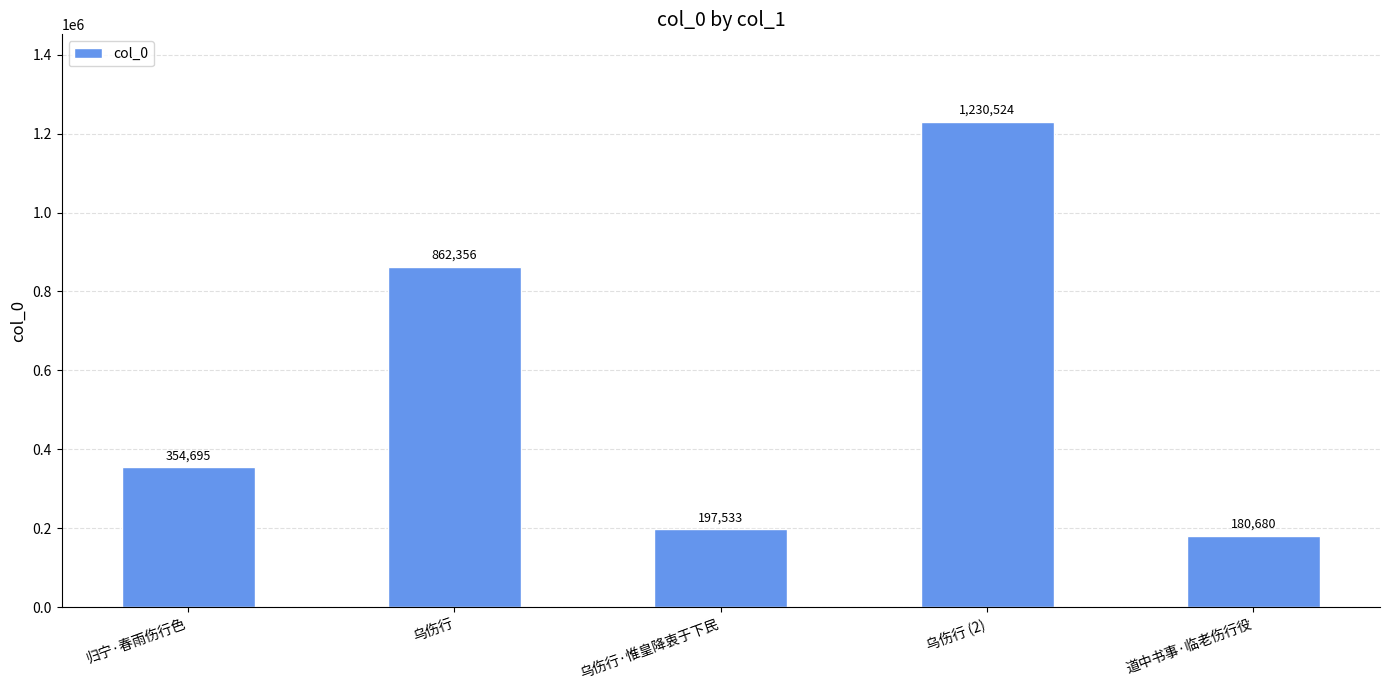

What is the approximate value at 乌伤行 (2), to the nearest 50?

1230500